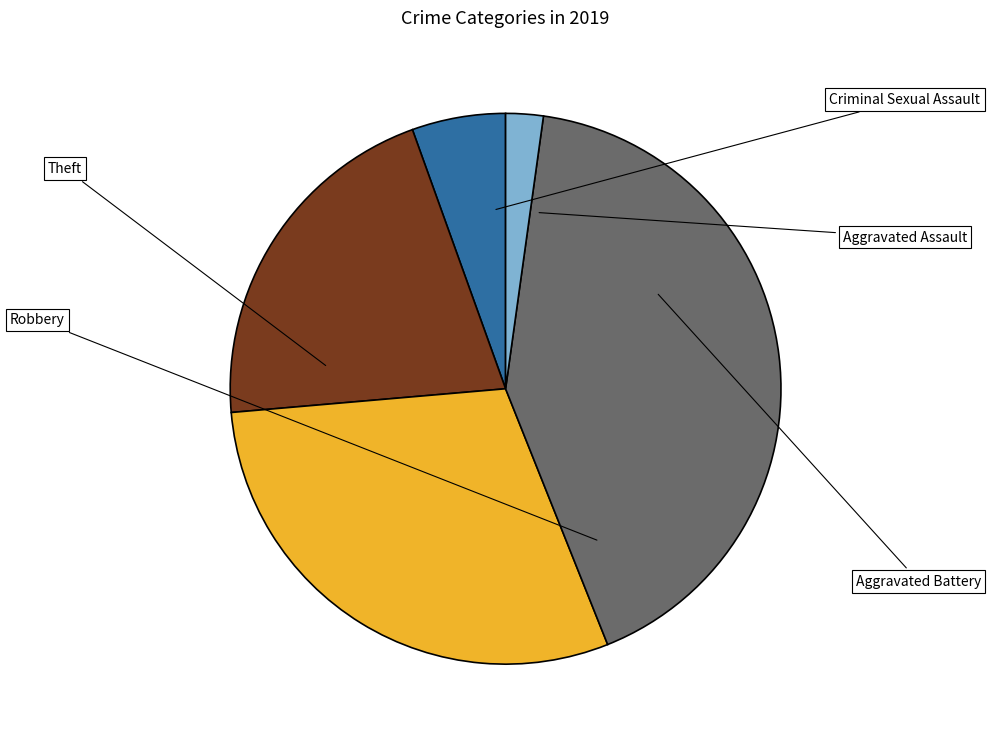

Between Theft and Aggravated Assault, which is larger?

Theft